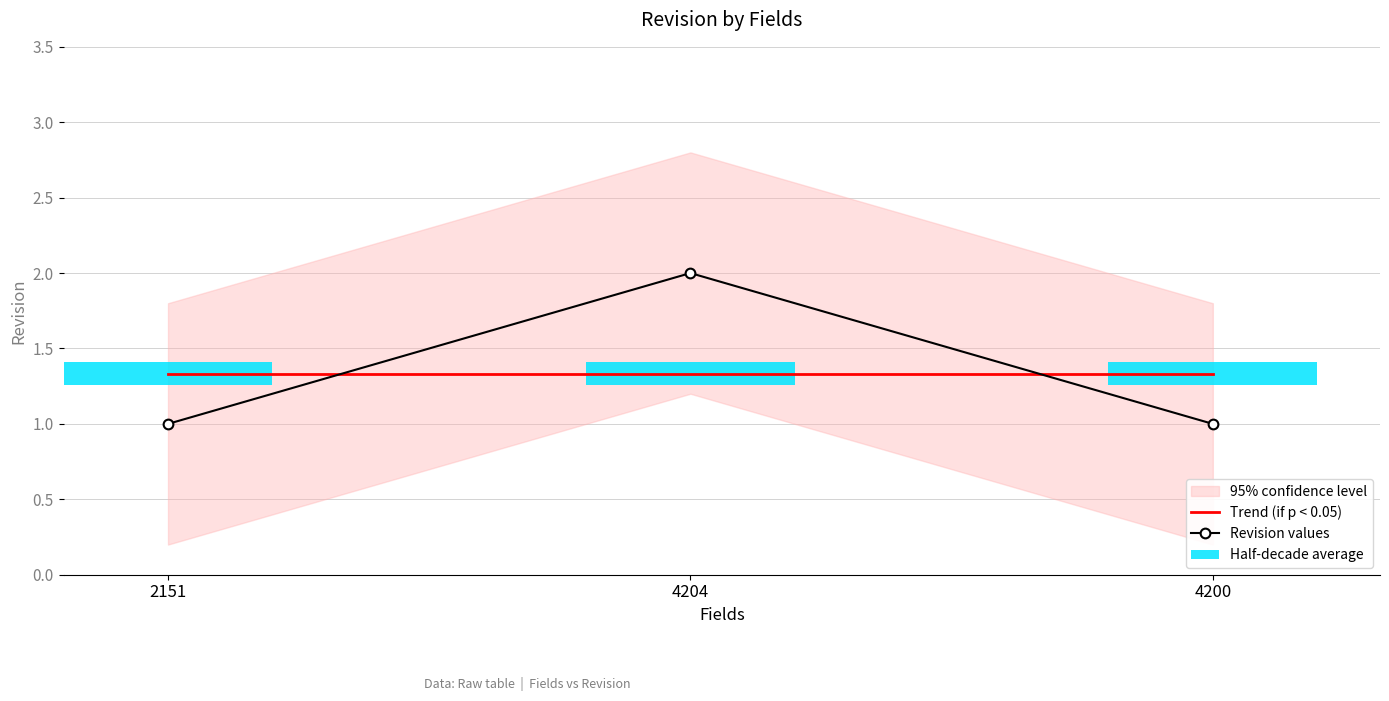

Reading right to left, list all the values displayed in this chart.

Trend (if p < 0.05): 1.3	1.3	1.3
Revision values: 1.0	2.0	1.0